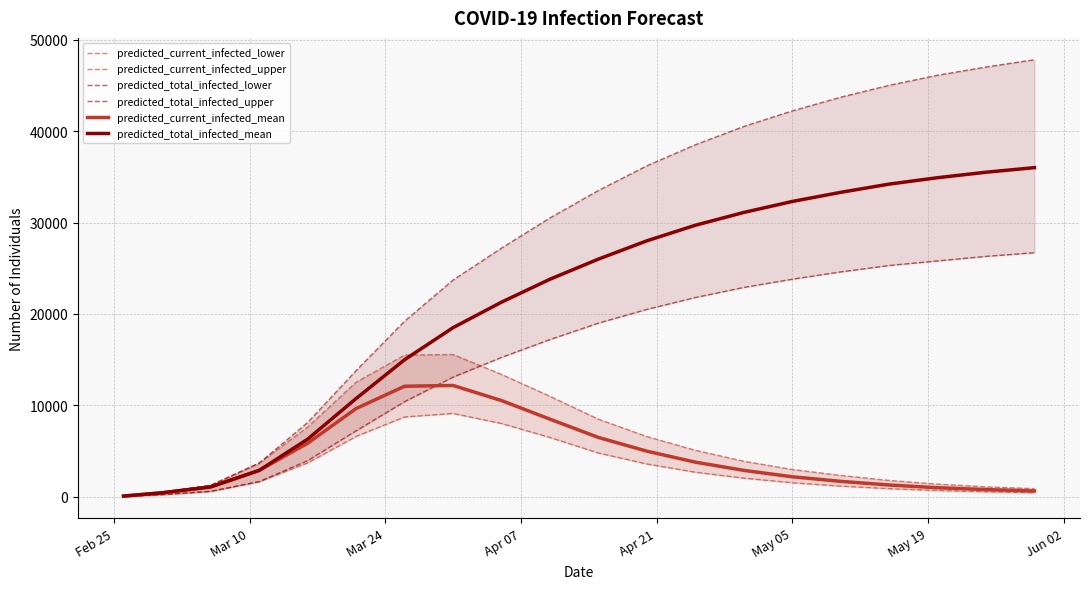

True or false: predicted_total_infected_upper has more than 2 points higher than both neighbors.

False